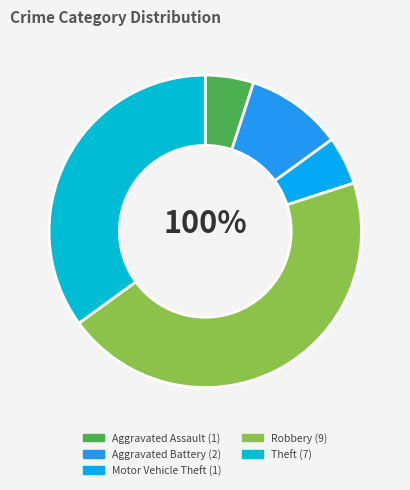

Rank the categories by value from highest to lowest.

Robbery, Theft, Aggravated Battery, Aggravated Assault, Motor Vehicle Theft